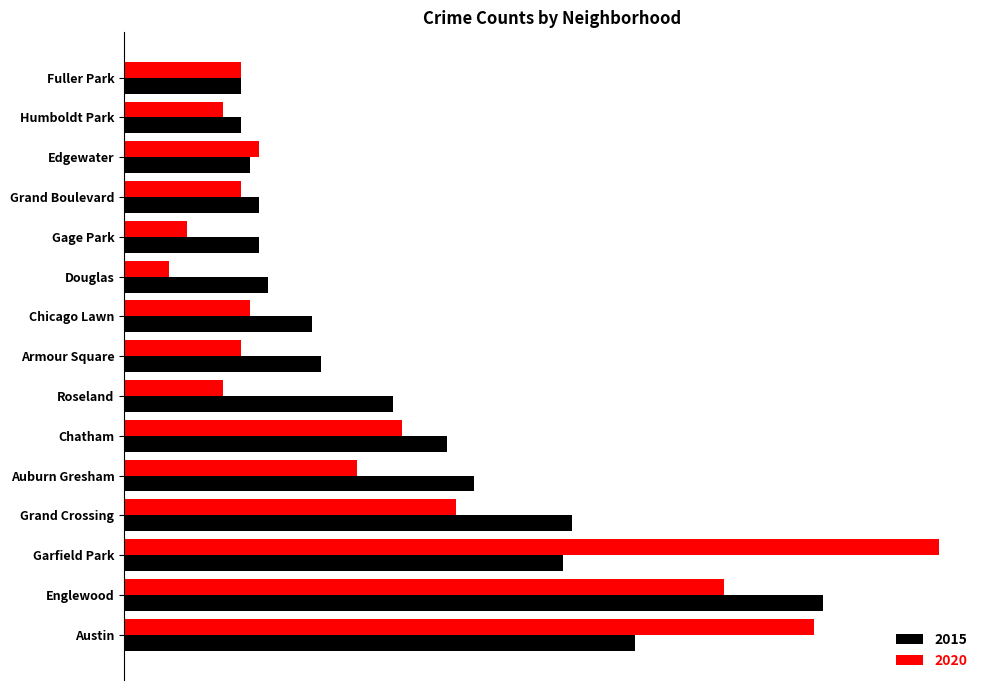

Reading right to left, transcribe all the data shown in this chart.

2015: Fuller Park=13	Humboldt Park=13	Edgewater=14	Grand Boulevard=15	Gage Park=15	Douglas=16	Chicago Lawn=21	Armour Square=22	Roseland=30	Chatham=36	Auburn Gresham=39	Grand Crossing=50	Garfield Park=49	Englewood=78	Austin=57
2020: Fuller Park=13	Humboldt Park=11	Edgewater=15	Grand Boulevard=13	Gage Park=7	Douglas=5	Chicago Lawn=14	Armour Square=13	Roseland=11	Chatham=31	Auburn Gresham=26	Grand Crossing=37	Garfield Park=91	Englewood=67	Austin=77